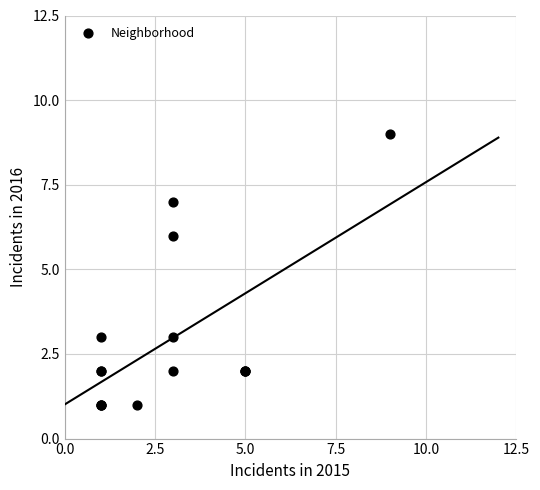

What Y value in the scatter plot is closest to 5?

6